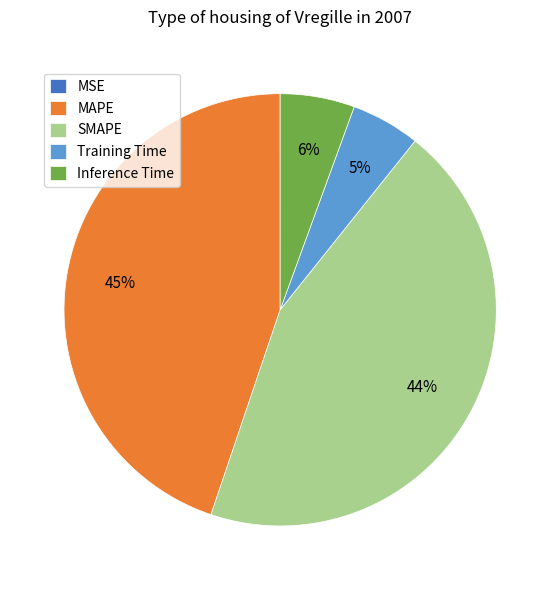

True or false: Training Time accounts for 5% of the total.

True